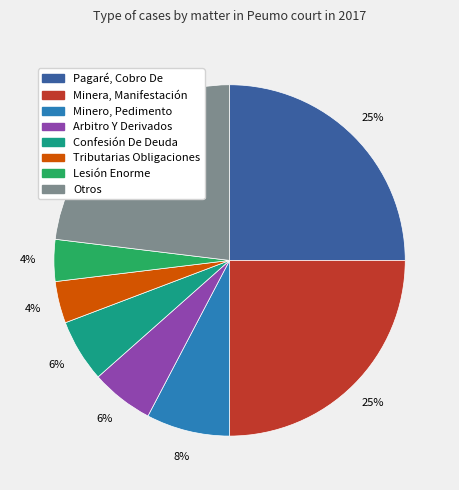

Do Otros and Confesión De Deuda together represent more than half of the pie?

No